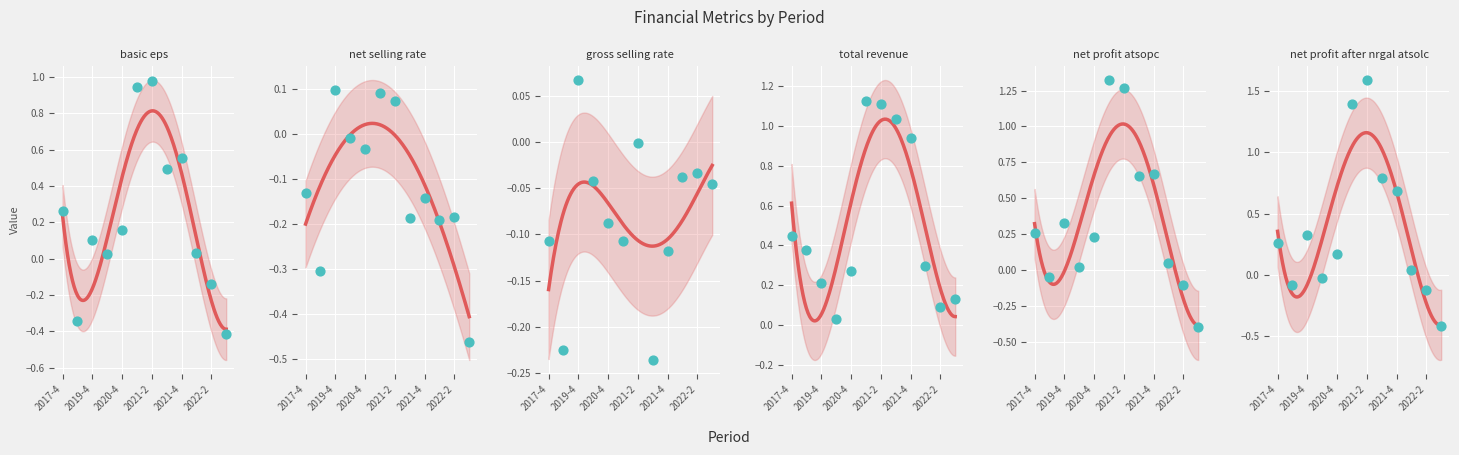

Which series reaches the maximum Y coordinate?

net_profit_after_nrgal_atsolc